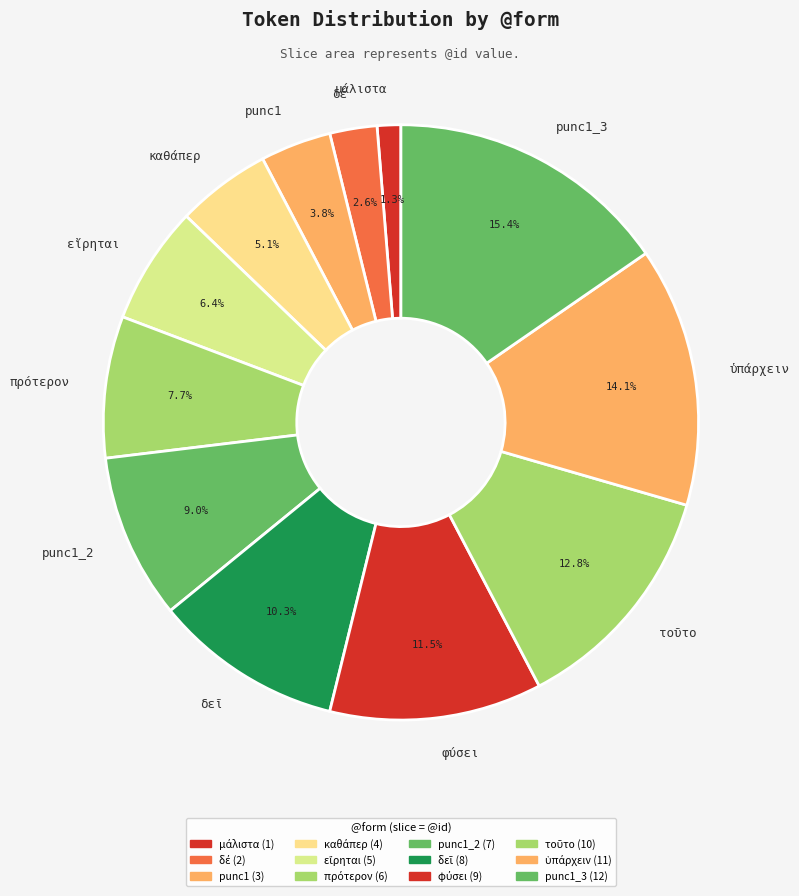

Does any single category account for the majority?

No